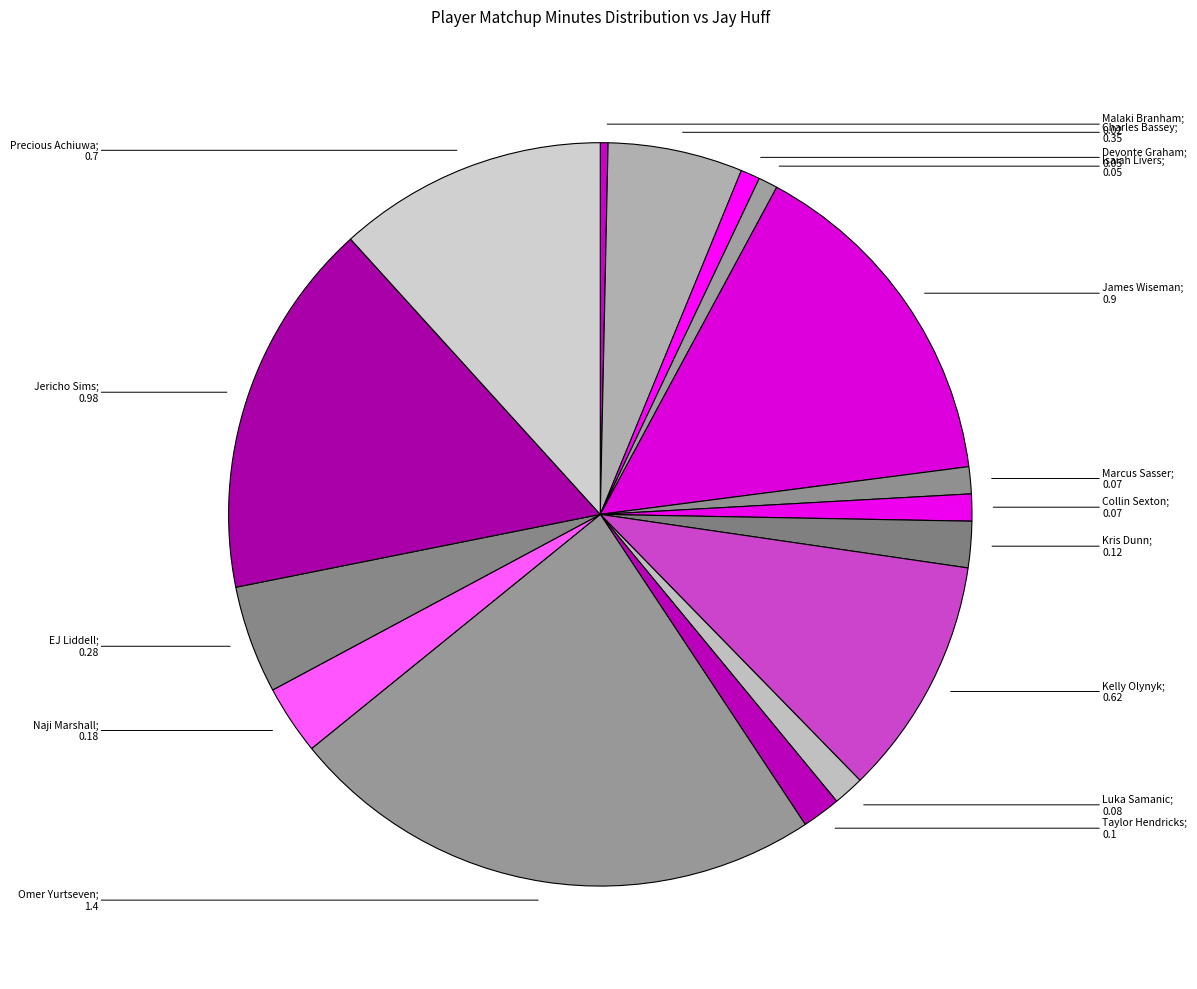

How many slices are in this pie chart?

16